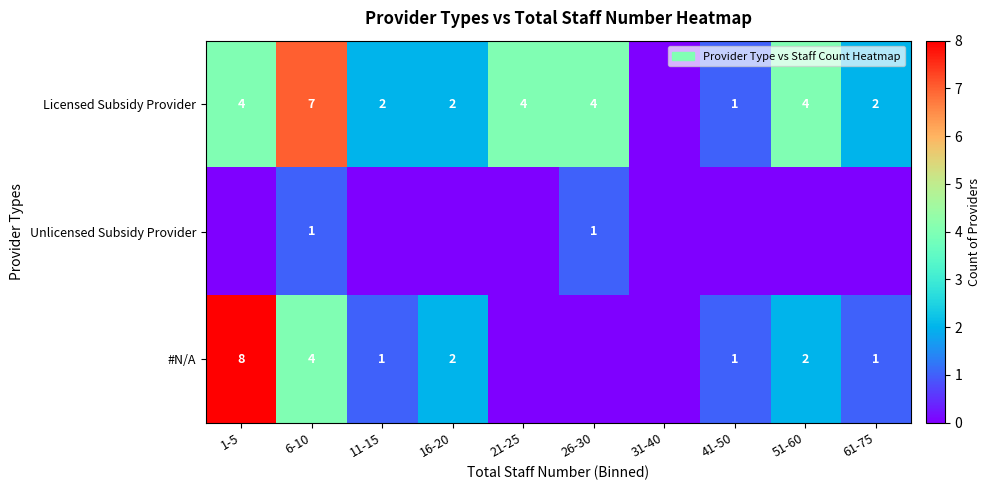

True or false: Licensed Subsidy Provider has a value of 7 at 21-25.

False